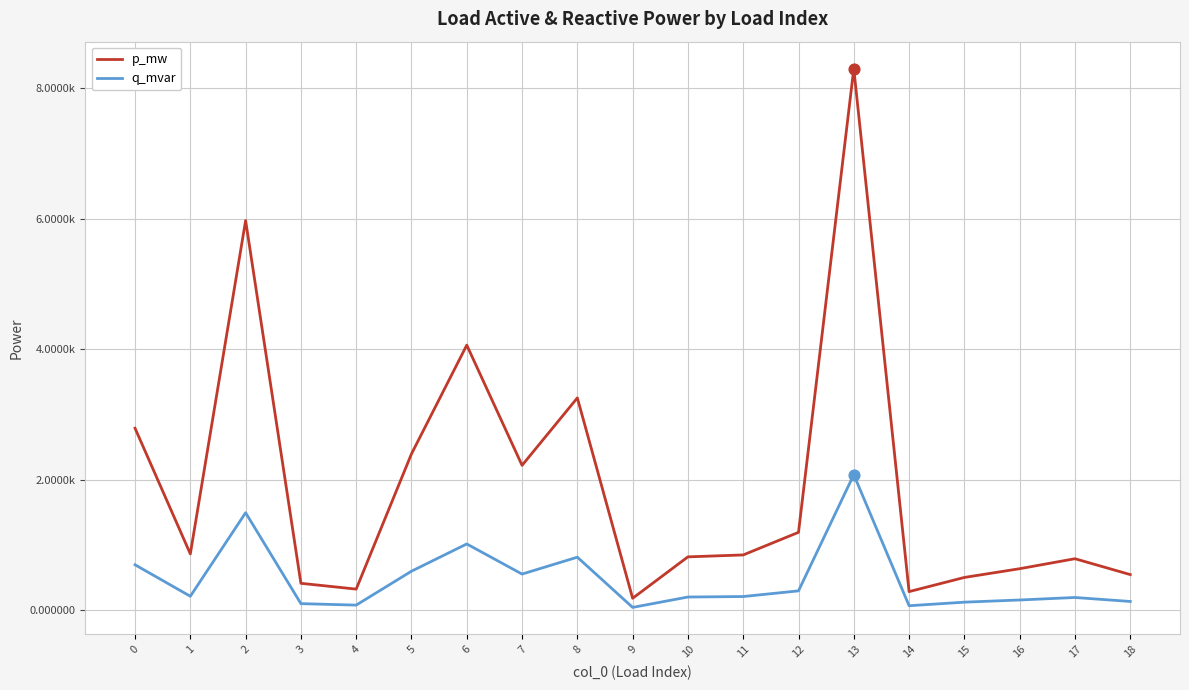

Is this an area chart (filled region under the line)?

No